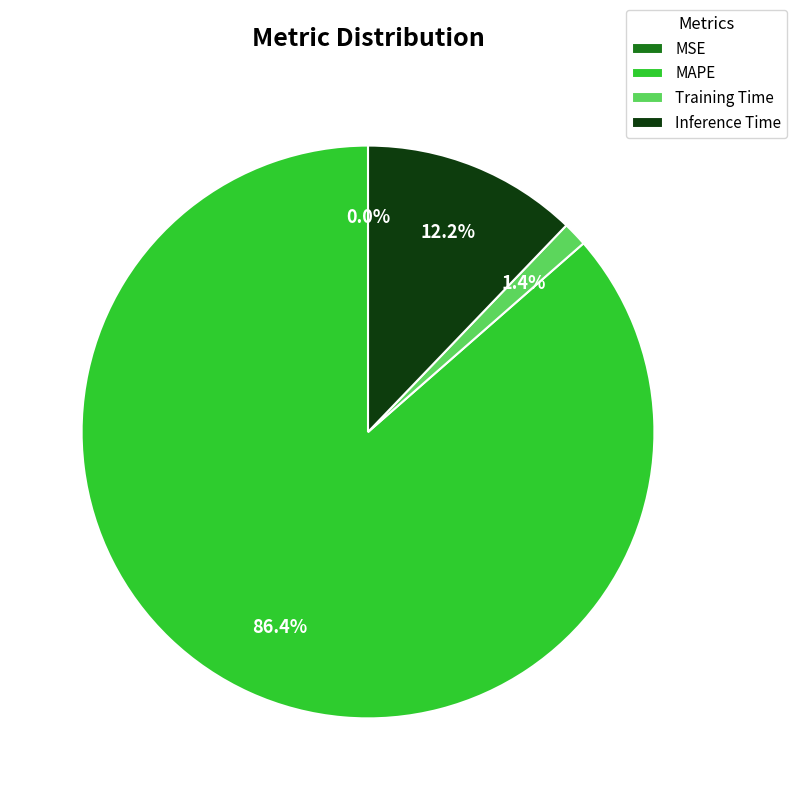

Is it true that Training Time is 11% of the pie?

False